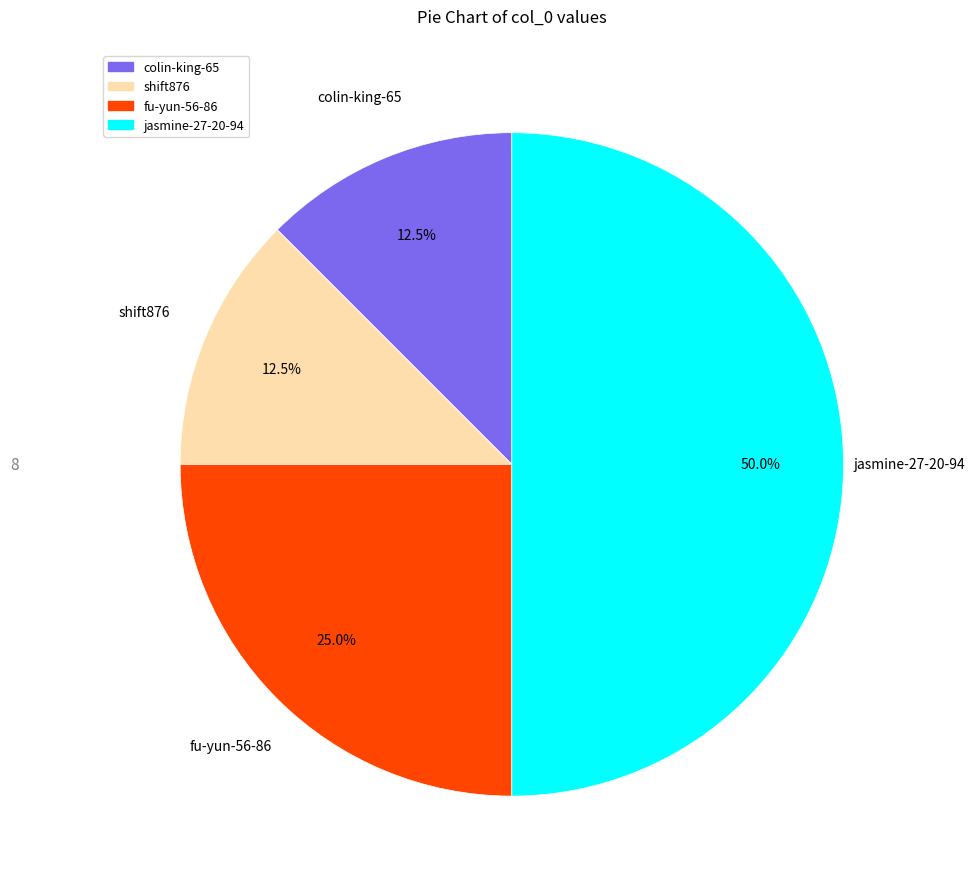

How many slices are in this pie chart?

4